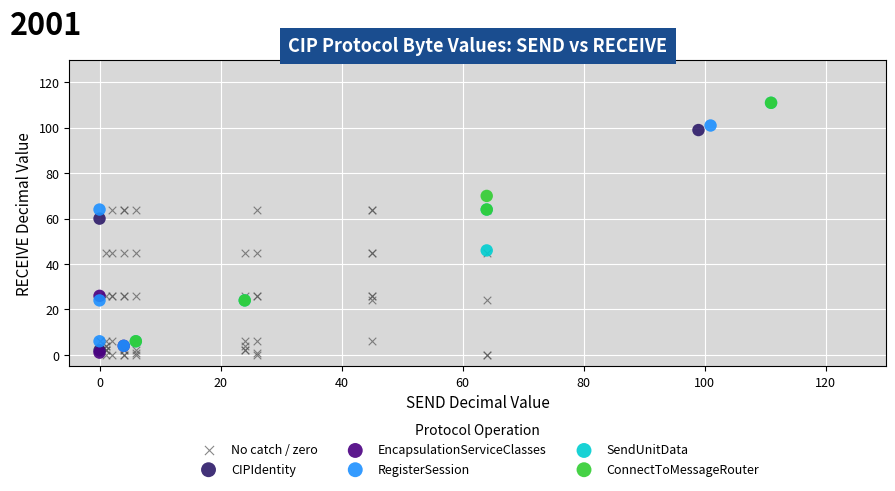

What are all the series names shown in the legend?

No catch / zero, CIPIdentity, EncapsulationServiceClasses, RegisterSession, SendUnitData, ConnectToMessageRouter